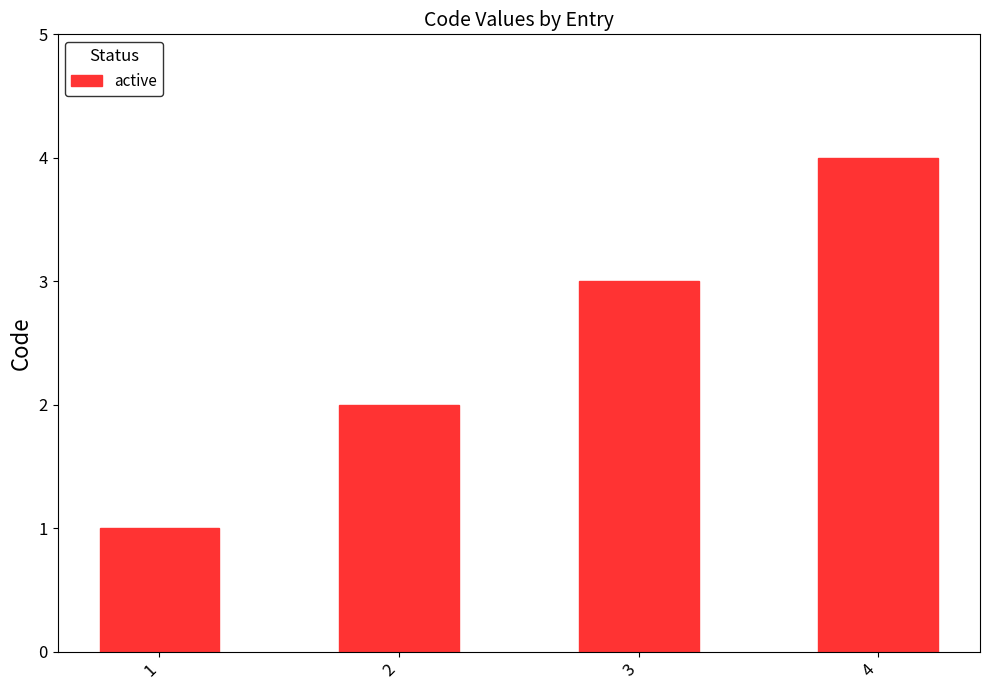

Which category has the highest value across all series?

4